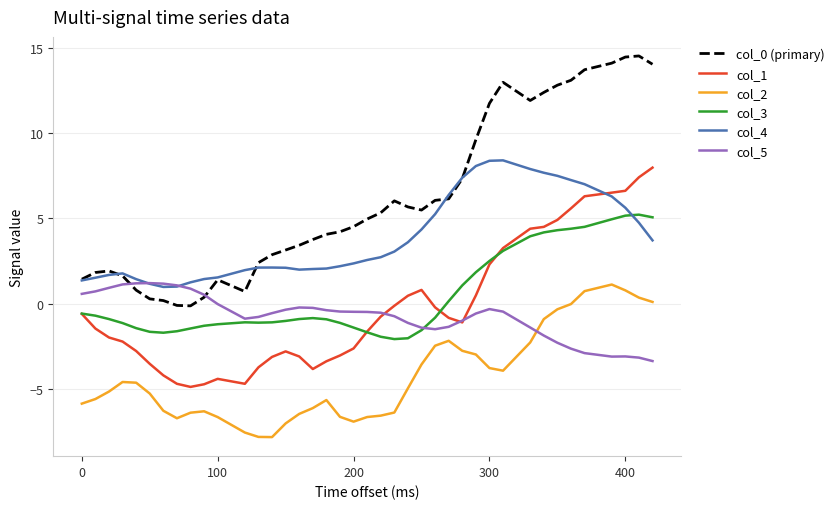

True or false: col_3 and col_0 (primary) intersect in this chart.

False